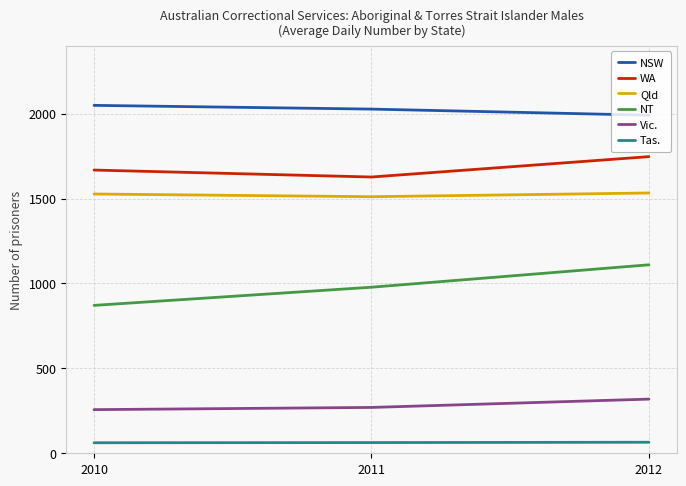

How many lines are shown in the chart?

6